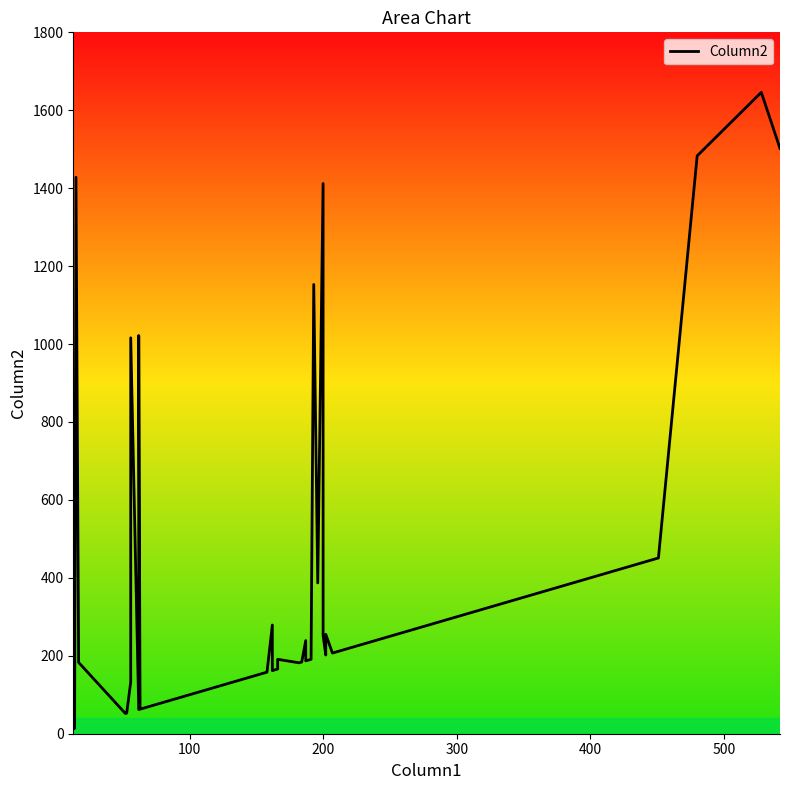

How many data points are less than 191?

20